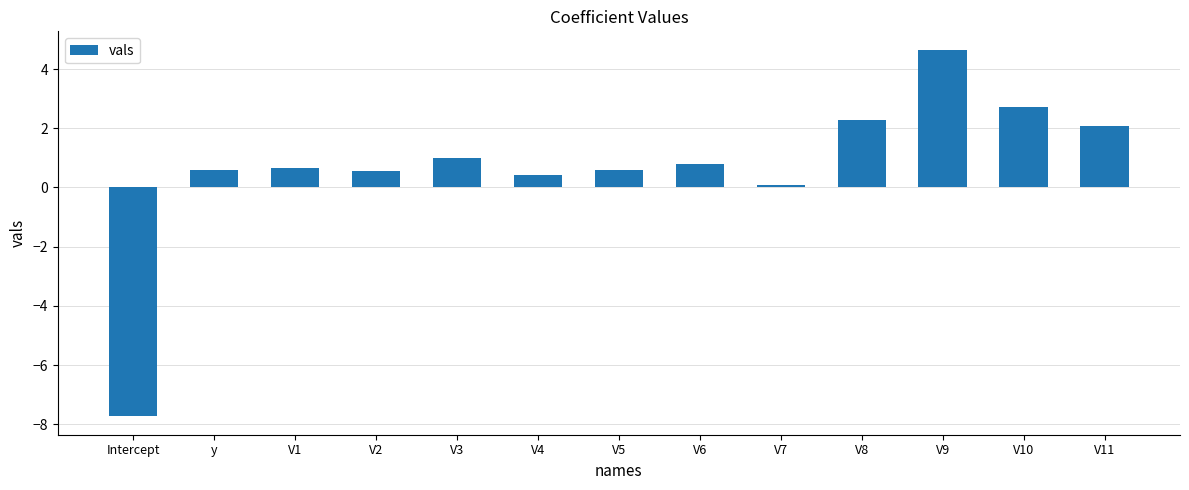

What is the difference between the second highest and second lowest values?

2.6